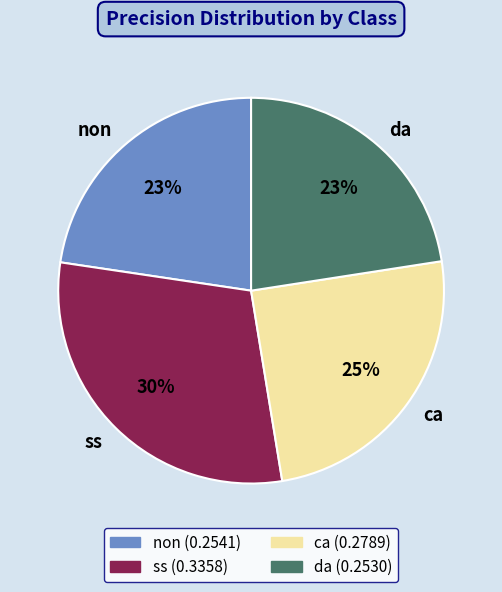

Is there a majority slice in this chart?

No